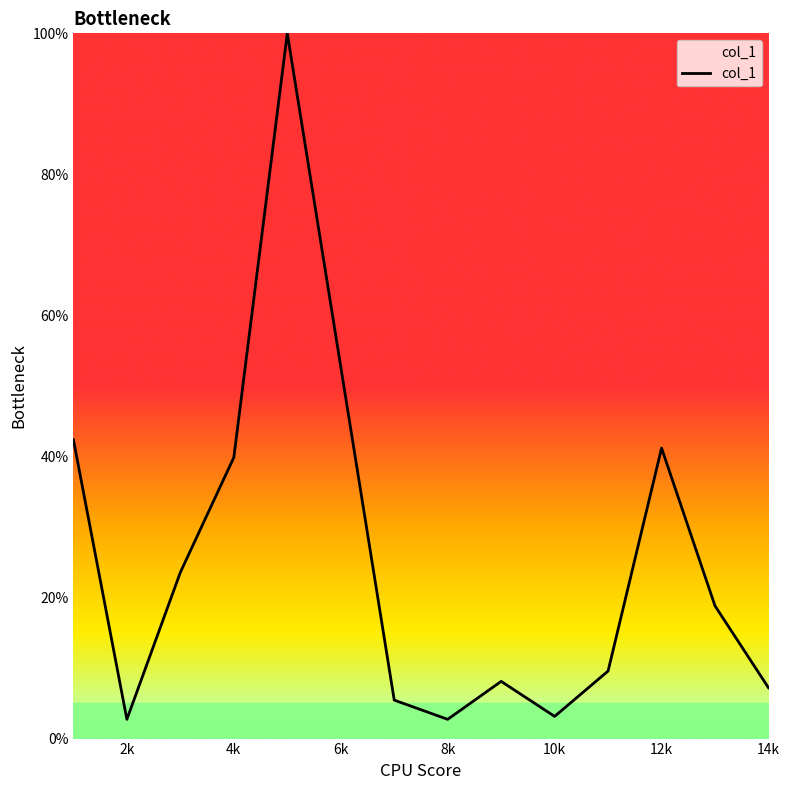

What is the difference between the maximum and minimum values?

97.3